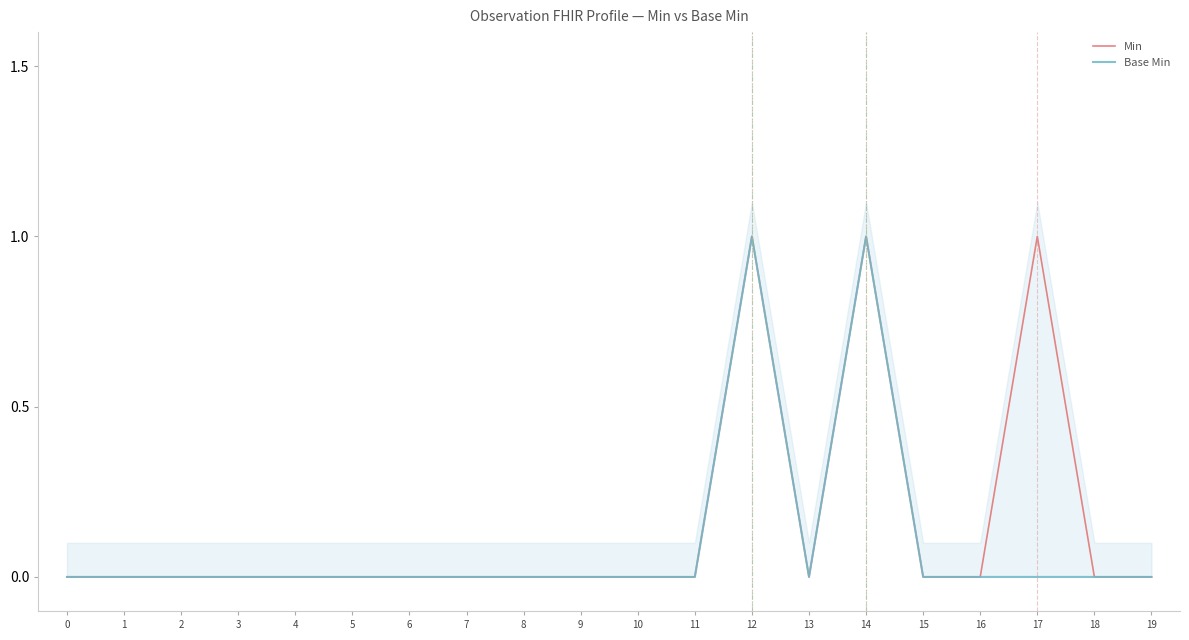

The value of Min at 14 is 1. True or false?

True